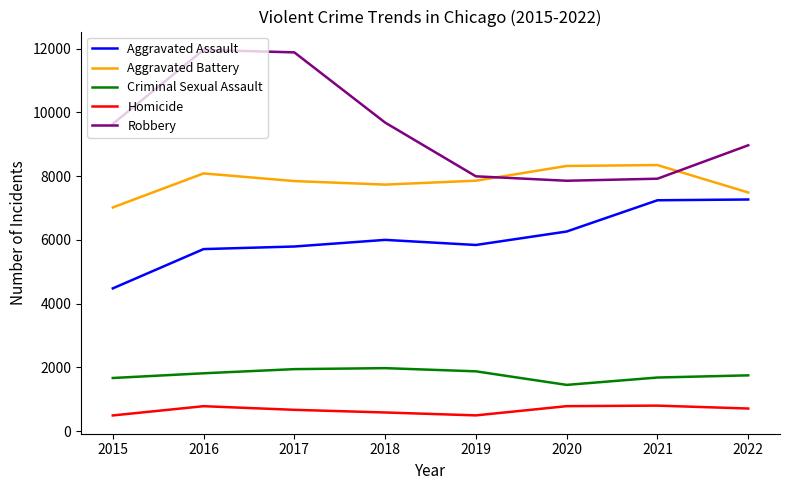

True or false: Robbery has more than 2 points higher than both neighbors.

False